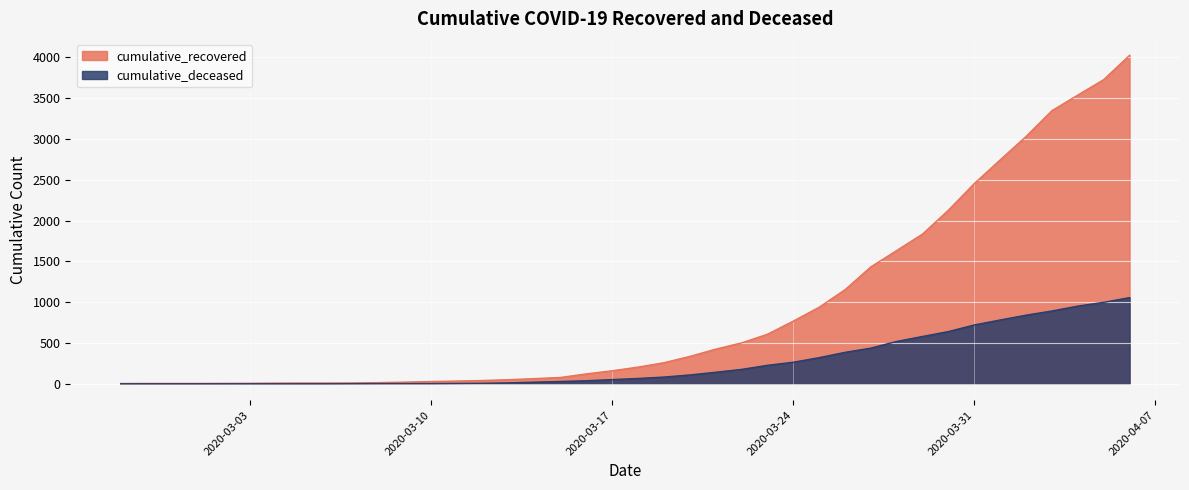

The cumulative_recovered series shows 1153 at 2020-03-26. True or false?

True